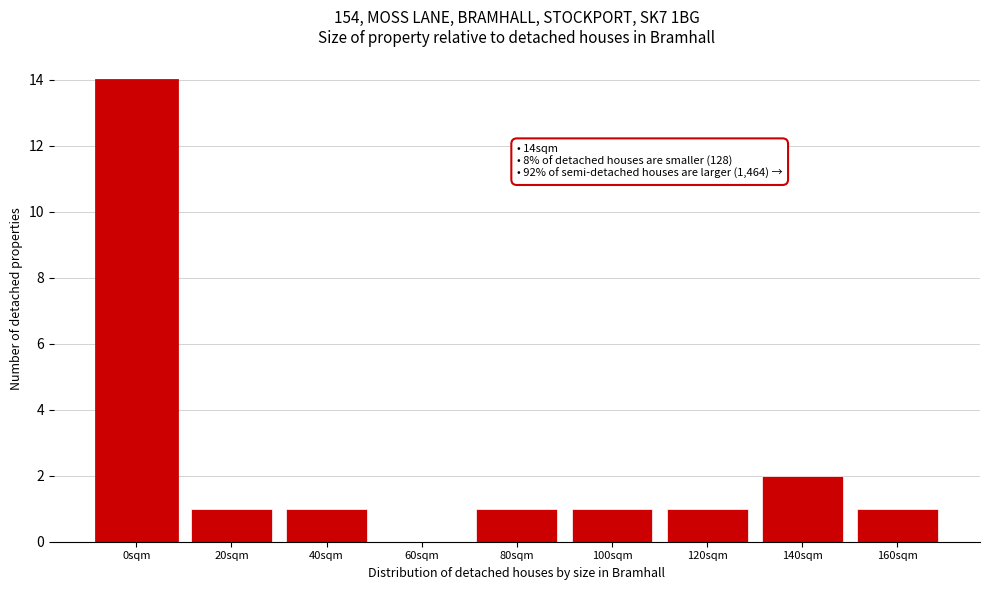

Reading left to right, extract all data points from this chart.

0sqm=14	20sqm=1	40sqm=1	60sqm=0	80sqm=1	100sqm=1	120sqm=1	140sqm=2	160sqm=1